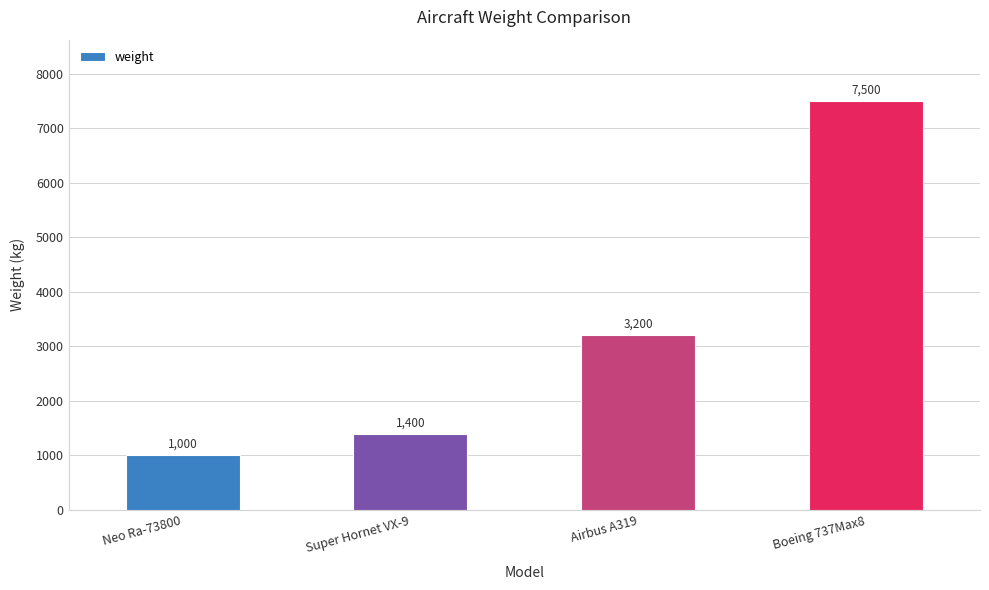

What is the label of the 4th bar from the right?

Neo Ra-73800